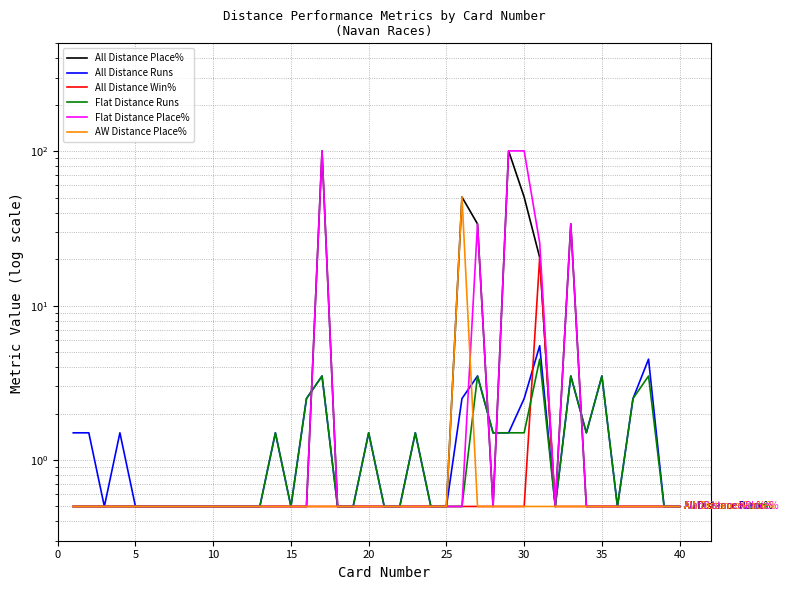

Which series has the widest spread of values?

All Distance Place%